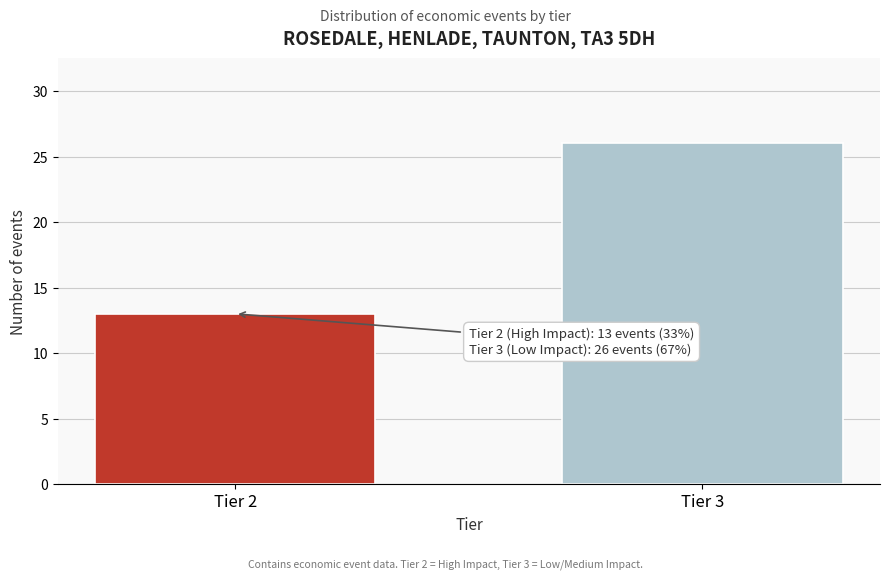

Reading right to left, what are all the values shown in this chart?

Tier 3=26	Tier 2=13